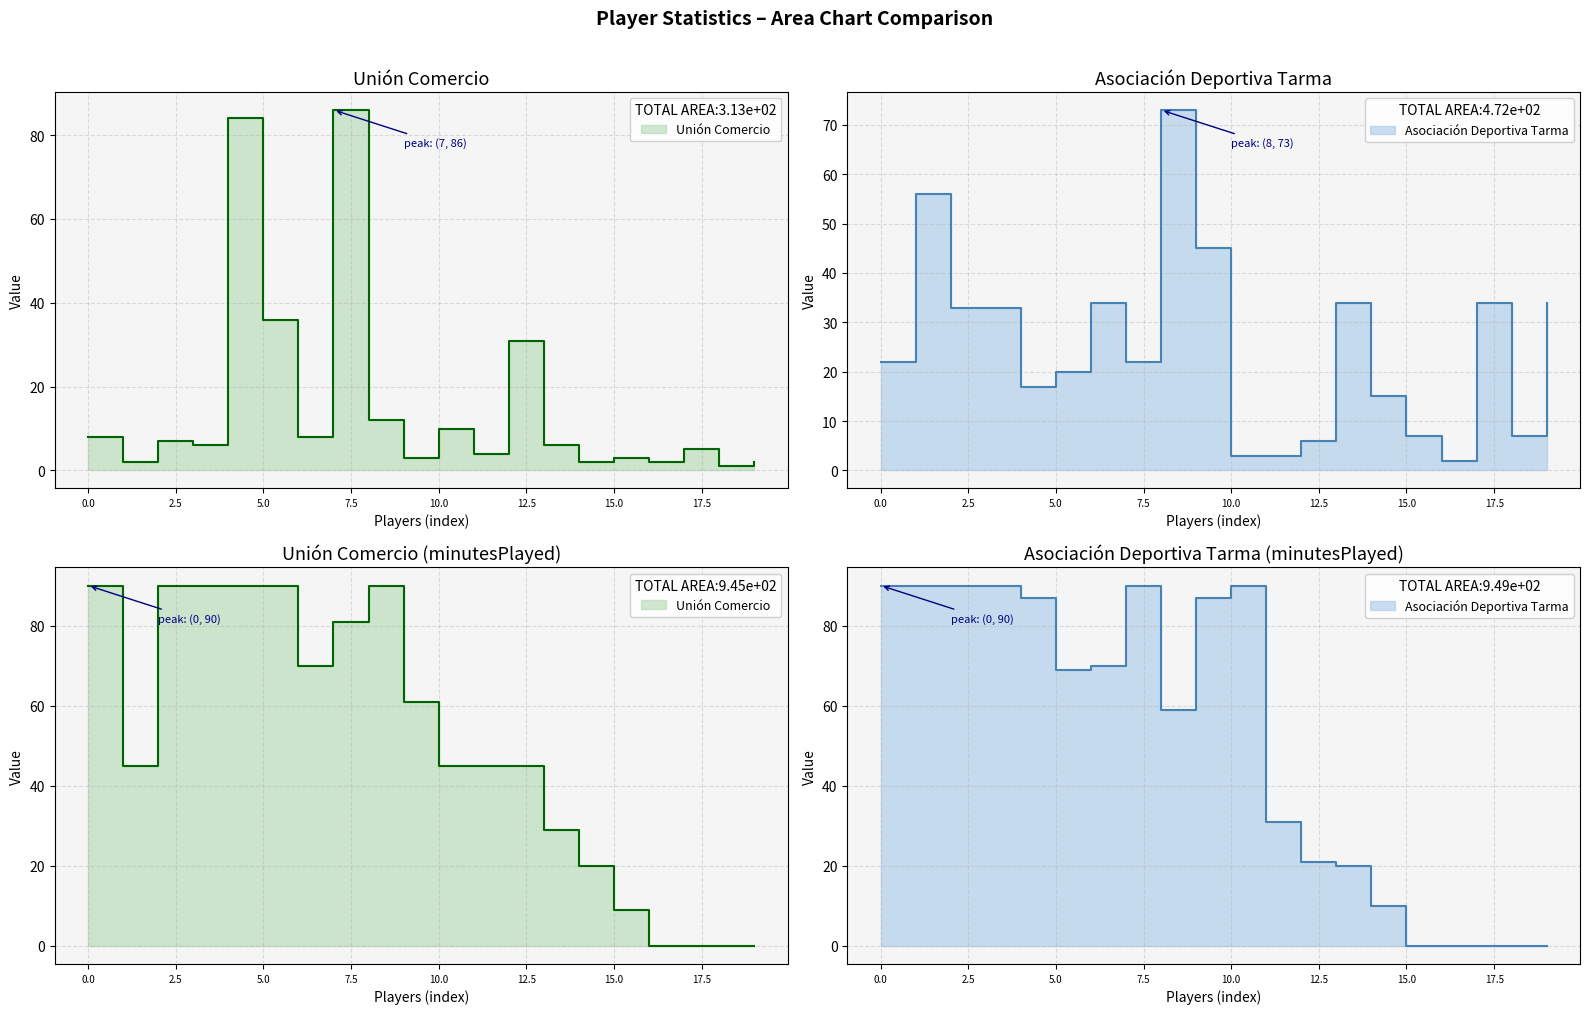

True or false: Unión Comercio has more than 0 interior local peaks.

True